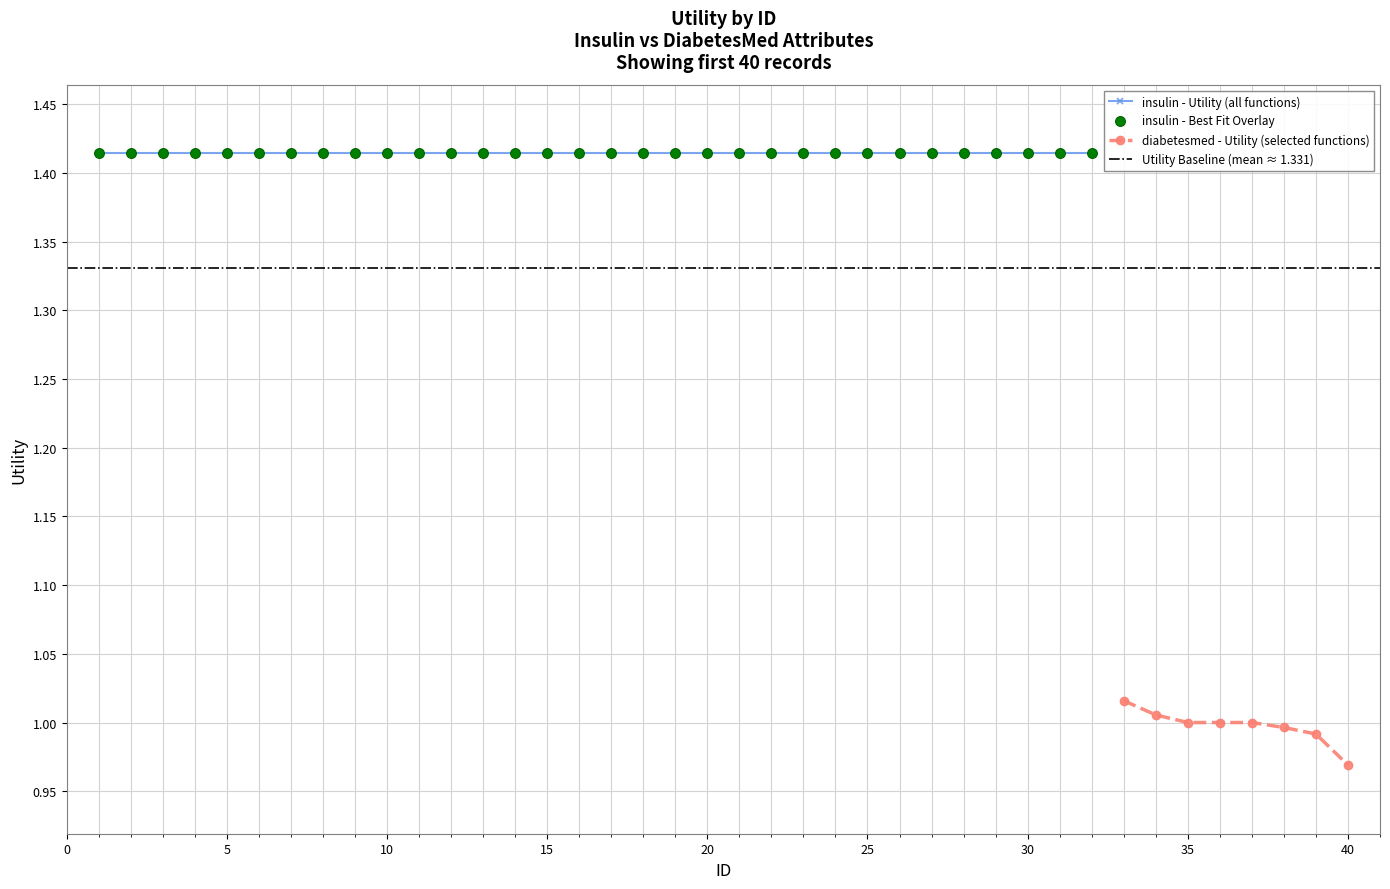

Approximately how many times larger is the value at 20 compared to 10?

1.0